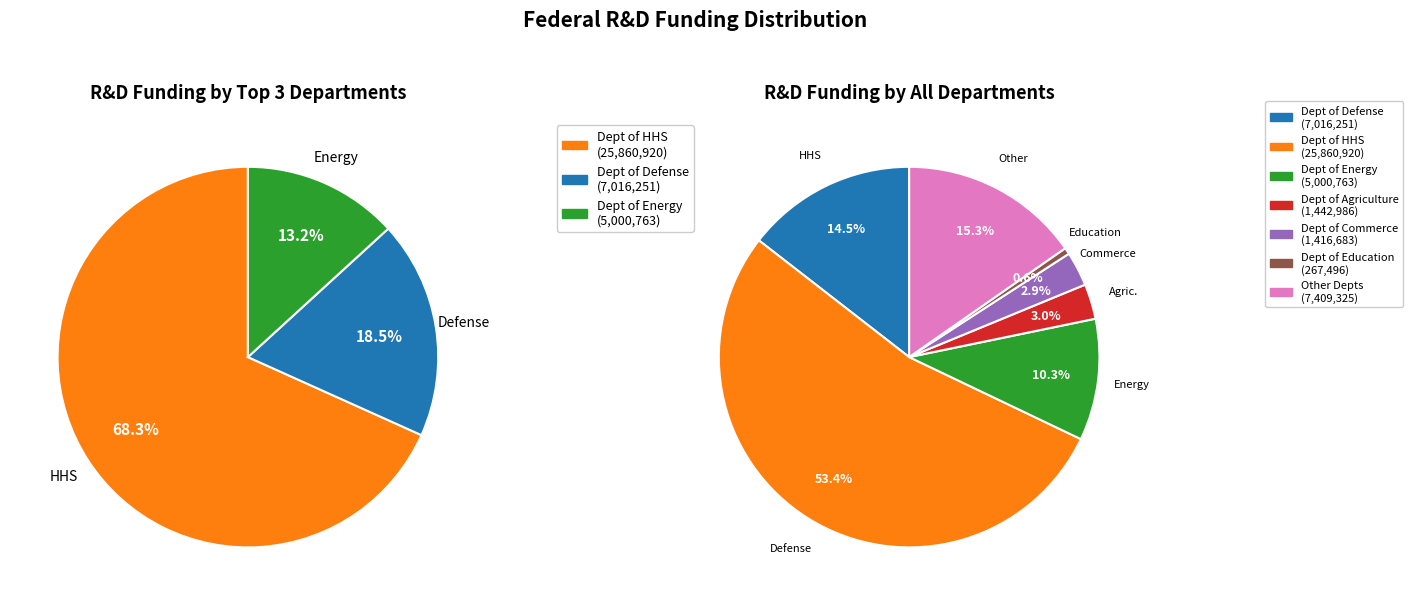

Combined, what portion of the pie is Department of Defense and Department of Commerce?

17.4%